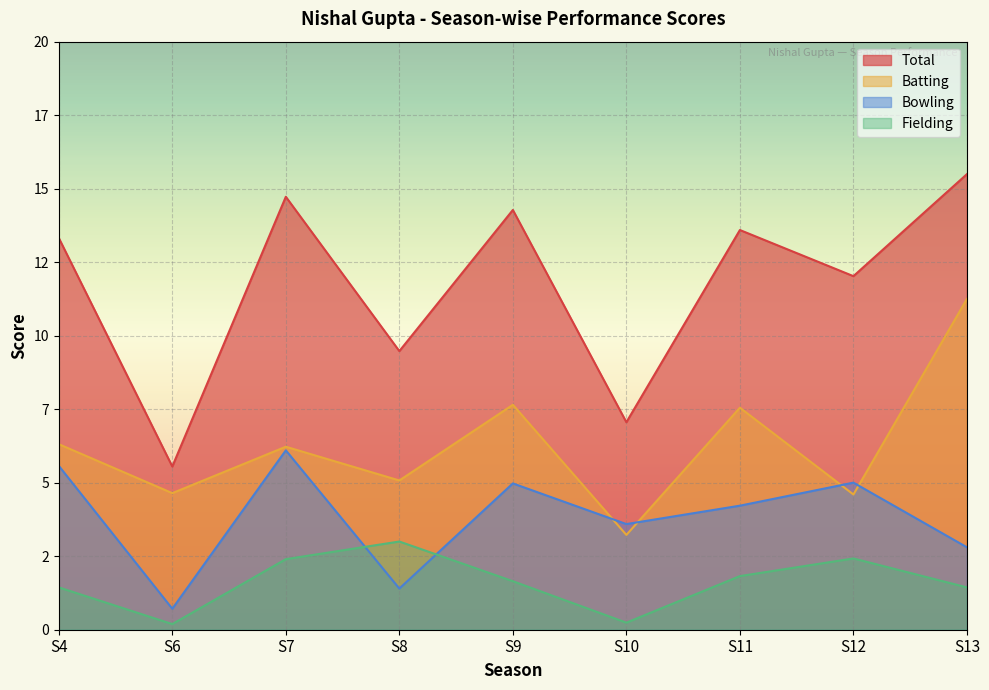

The Bowling series shows 3.4 at S7. True or false?

False